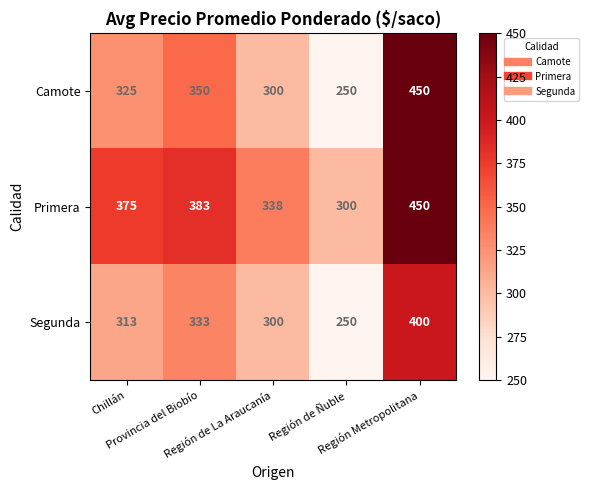

Which series has the widest spread of values?

Camote